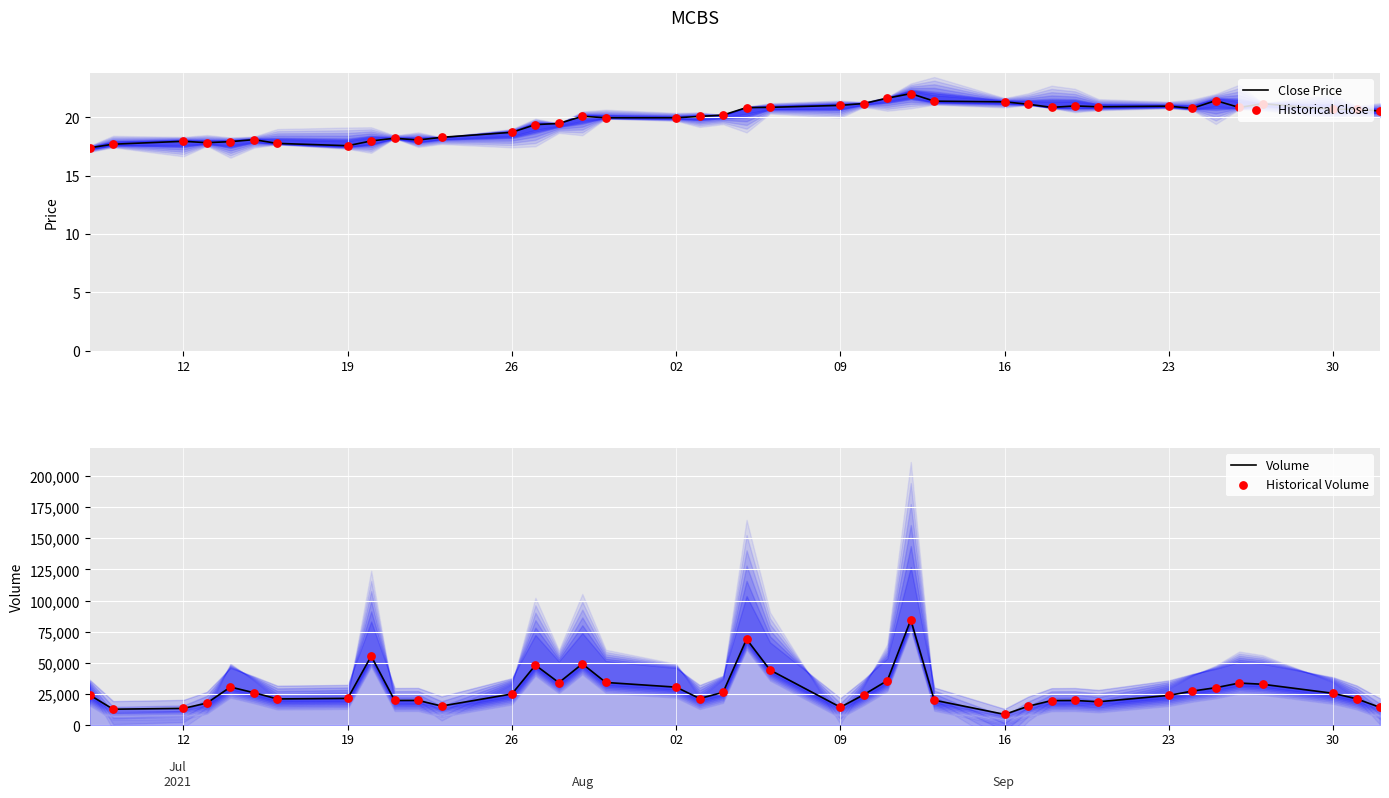

What are all the series names shown in the legend?

Close Price, Historical Close, Volume, Historical Volume